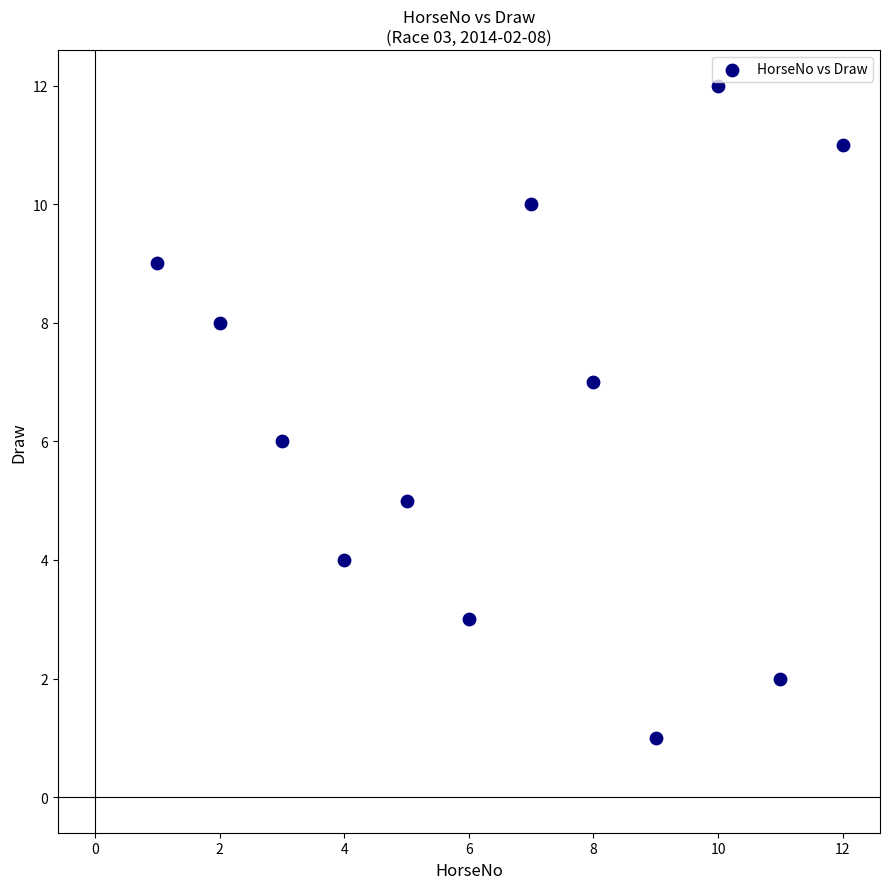

What is the range of Y values (max minus min)?

11